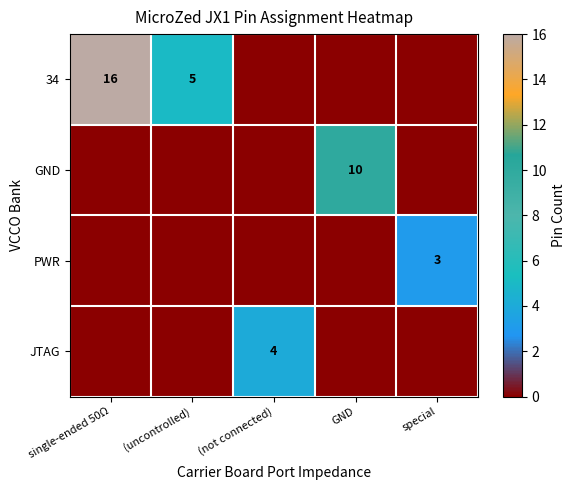

The 34 series shows 5 at (uncontrolled). True or false?

True